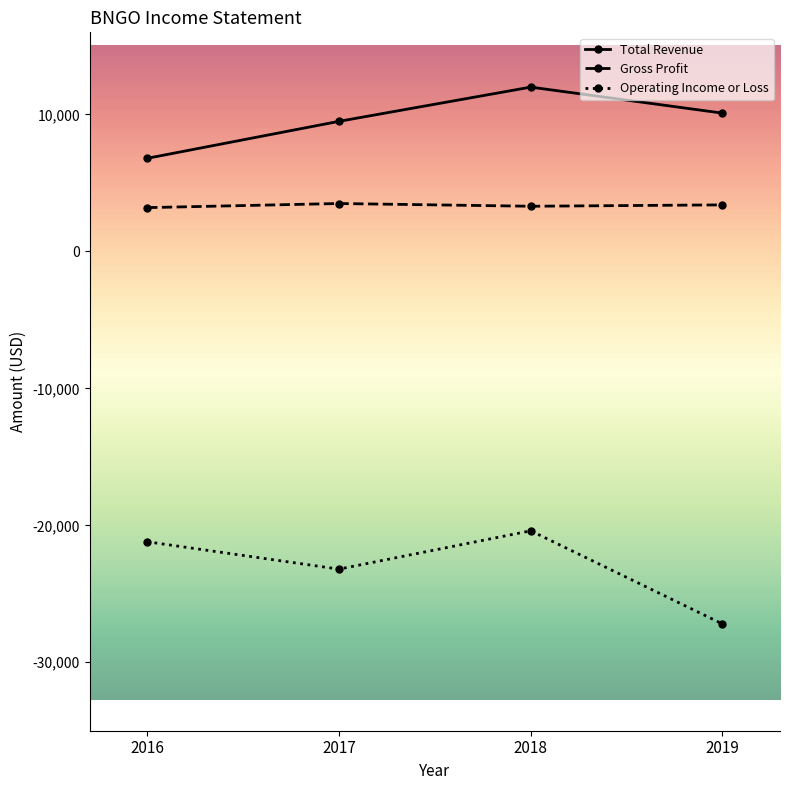

Where is the first local maximum for Operating Income or Loss?

2018